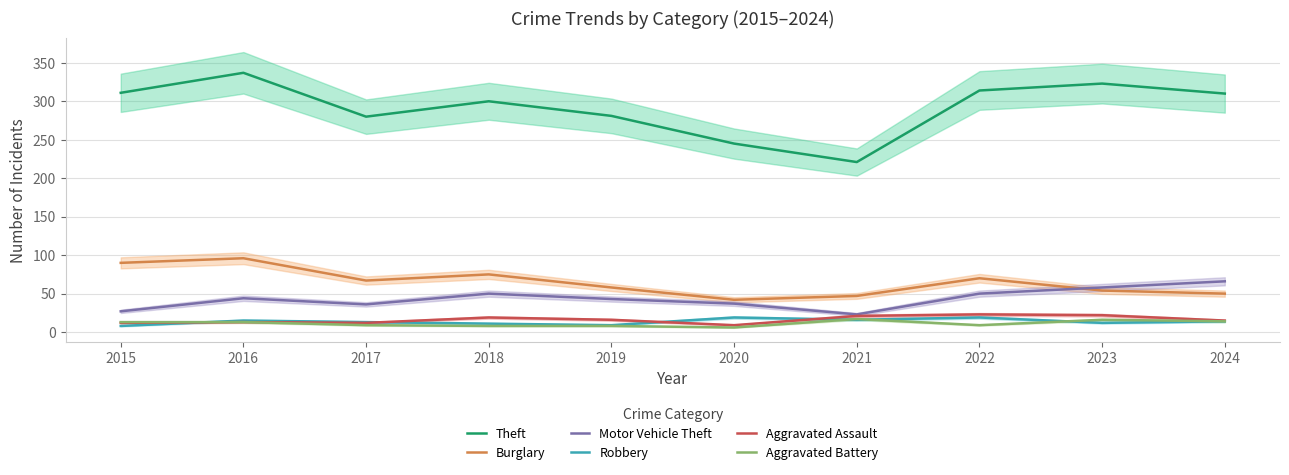

Reading left to right, what are all the values shown in this chart?

Theft: 2015=311	2016=337	2017=280	2018=300	2019=281	2020=245	2021=221	2022=314	2023=323	2024=310
Burglary: 2015=90	2016=96	2017=67	2018=75	2019=58	2020=42	2021=47	2022=70	2023=54	2024=50
Motor Vehicle Theft: 2015=27	2016=44	2017=36	2018=50	2019=43	2020=37	2021=23	2022=50	2023=58	2024=66
Robbery: 2015=8	2016=15	2017=13	2018=11	2019=9	2020=19	2021=16	2022=19	2023=12	2024=14
Aggravated Assault: 2015=12	2016=13	2017=12	2018=19	2019=16	2020=9	2021=21	2022=23	2023=22	2024=15
Aggravated Battery: 2015=13	2016=13	2017=9	2018=8	2019=8	2020=6	2021=17	2022=9	2023=16	2024=14